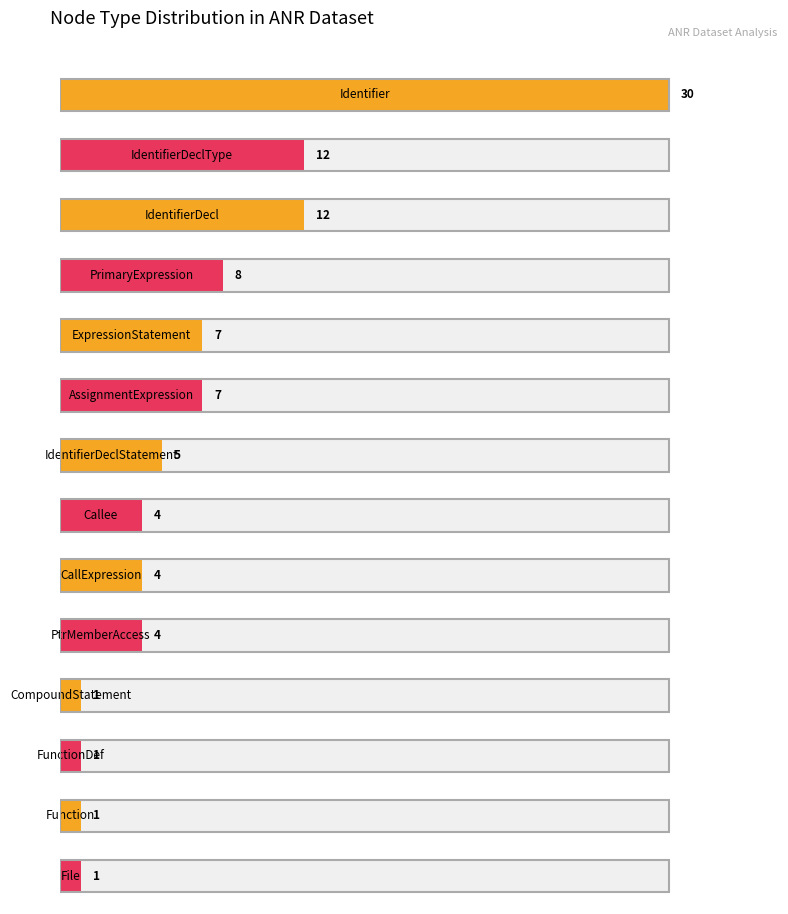

Which has a higher value, 8 or 9?

9